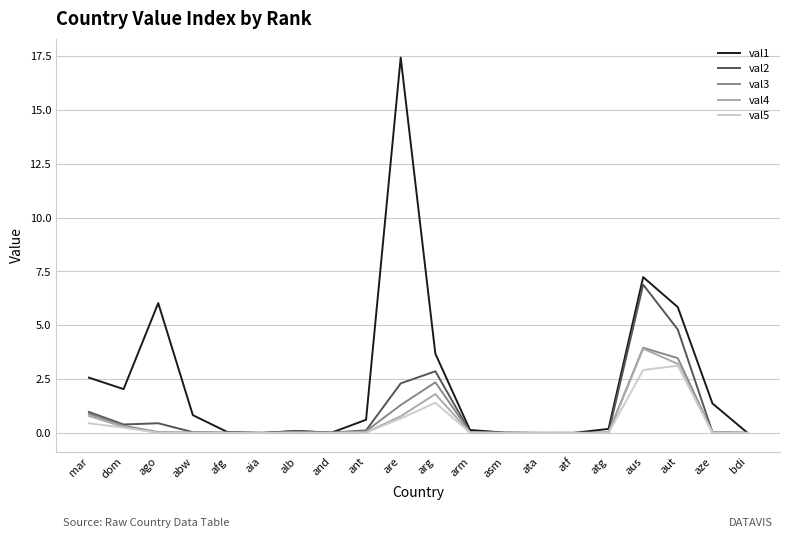

How many lines are shown in the chart?

5